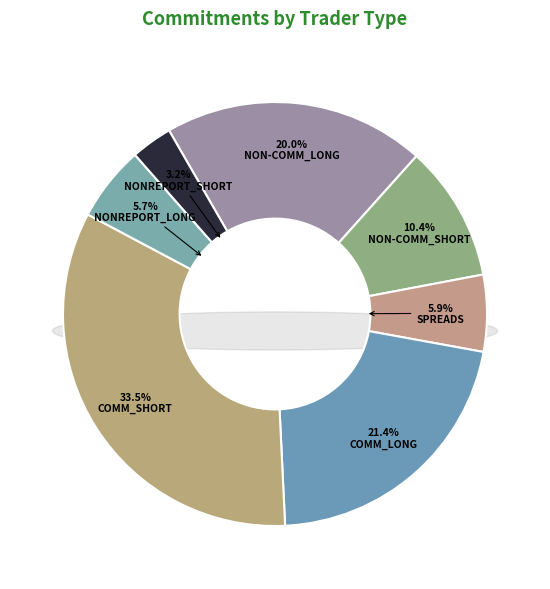

The COMM_SHORT slice represents 47% of the pie. True or false?

False